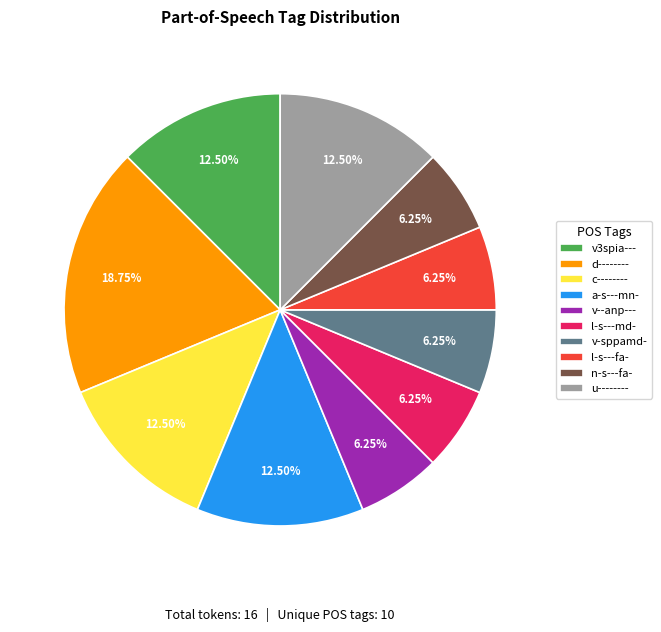

To the nearest percent, what is the difference between the l-s---fa- and u-------- slice percentages?

6%